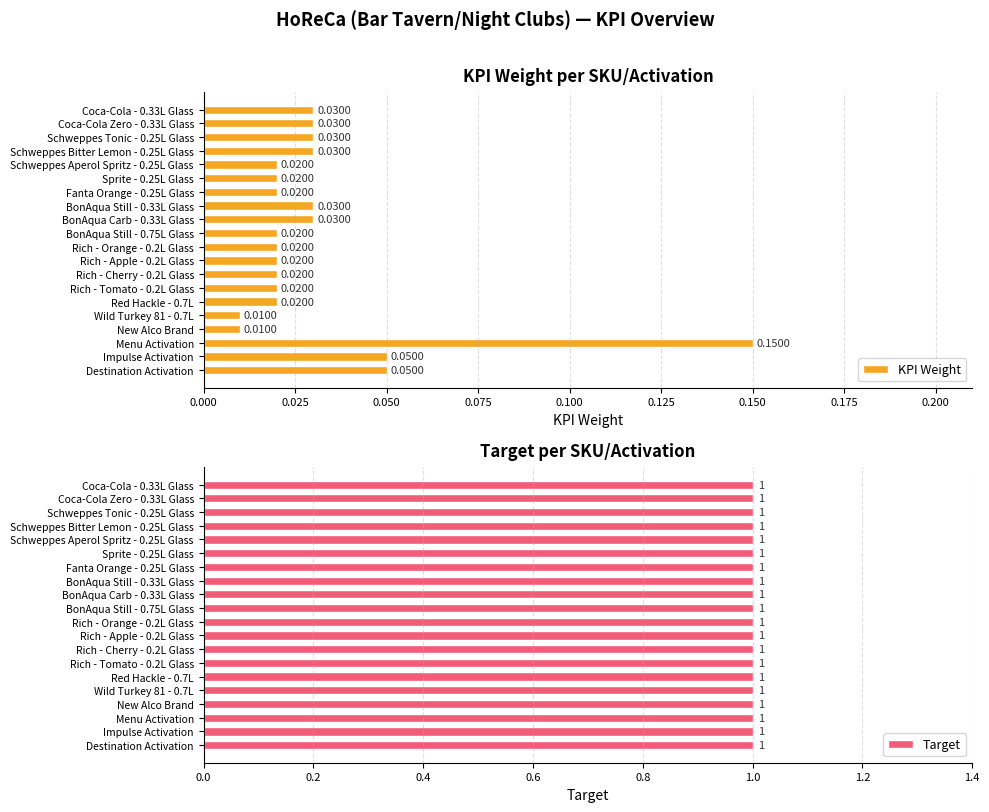

At how many categories does at least one series exceed 0?

20